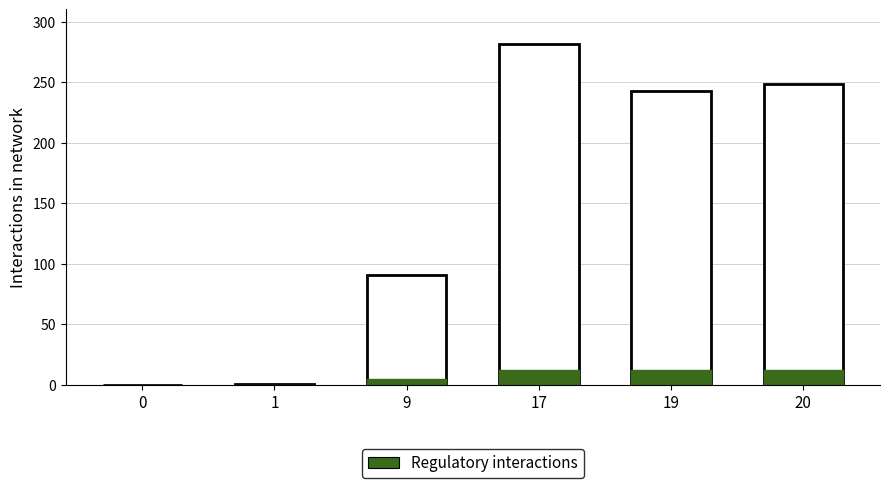

How many categories are shown in the chart?

6